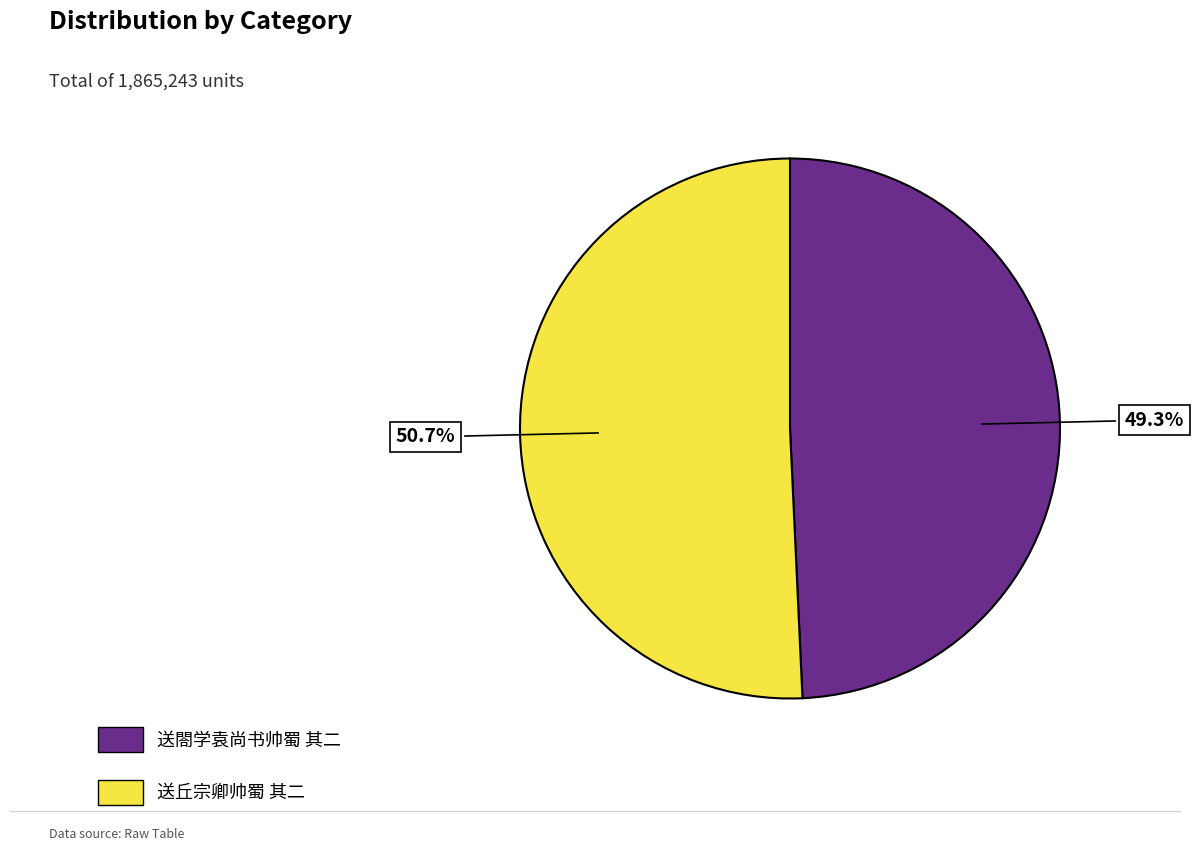

To the nearest percent, what is the difference between the largest and smallest slice percentages?

1%